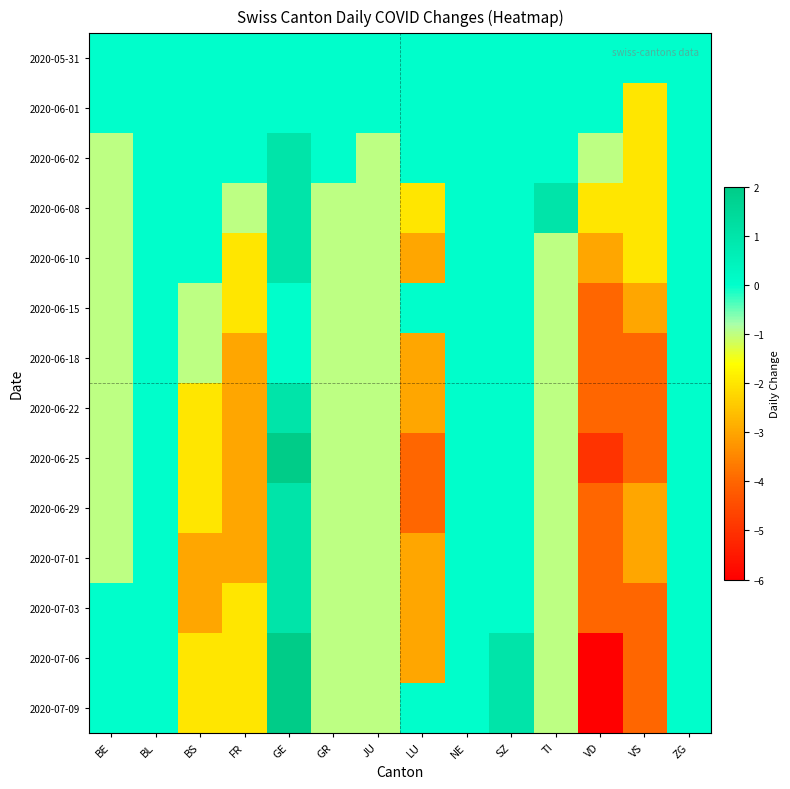

List the series in order of their peak value, lowest first.

2020-05-31, 2020-06-01, 2020-06-15, 2020-06-18, 2020-06-02, 2020-06-08, 2020-06-10, 2020-06-22, 2020-06-29, 2020-07-01, 2020-07-03, 2020-06-25, 2020-07-06, 2020-07-09